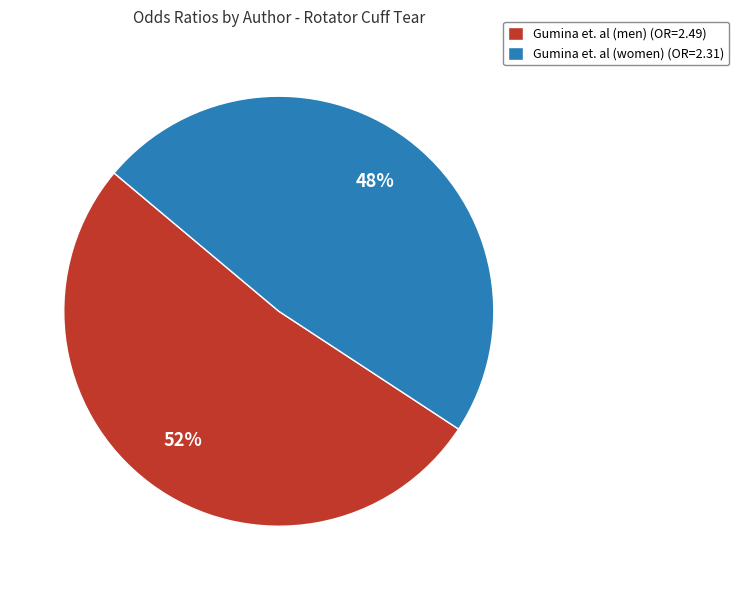

Approximately how many times larger is the value at Gumina et. al (men) compared to Gumina et. al (women)?

1.1